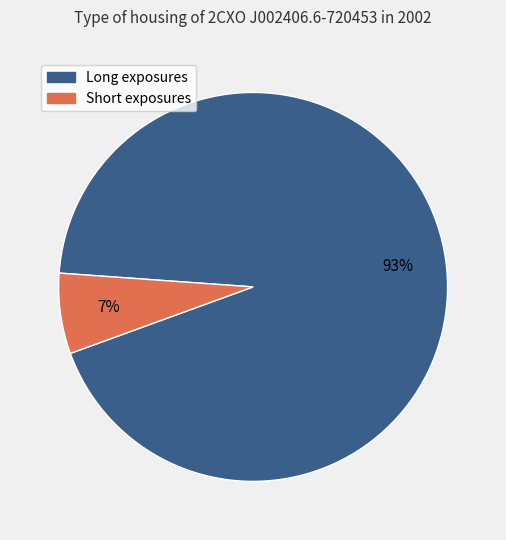

How many segments does this pie chart have?

2